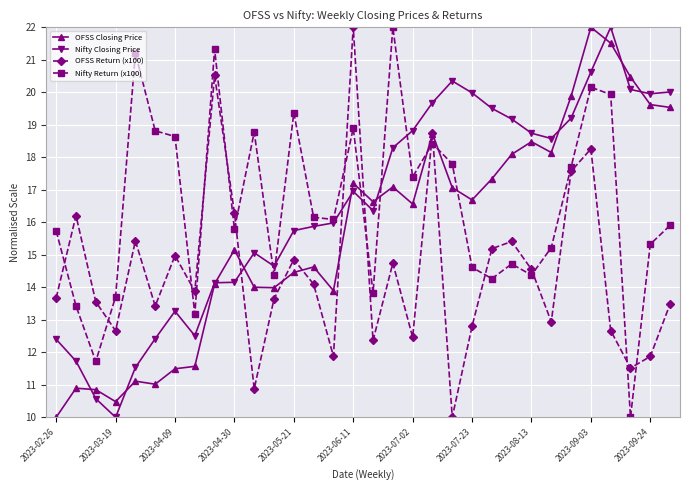

What is the value of the OFSS Closing Price point at the 21st from the left?

17.1